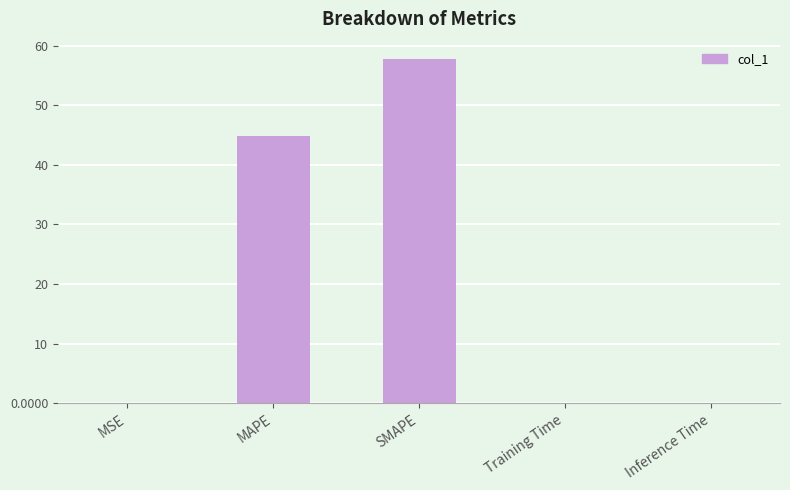

The chart shows a value of 70.4 at MAPE. True or false?

False